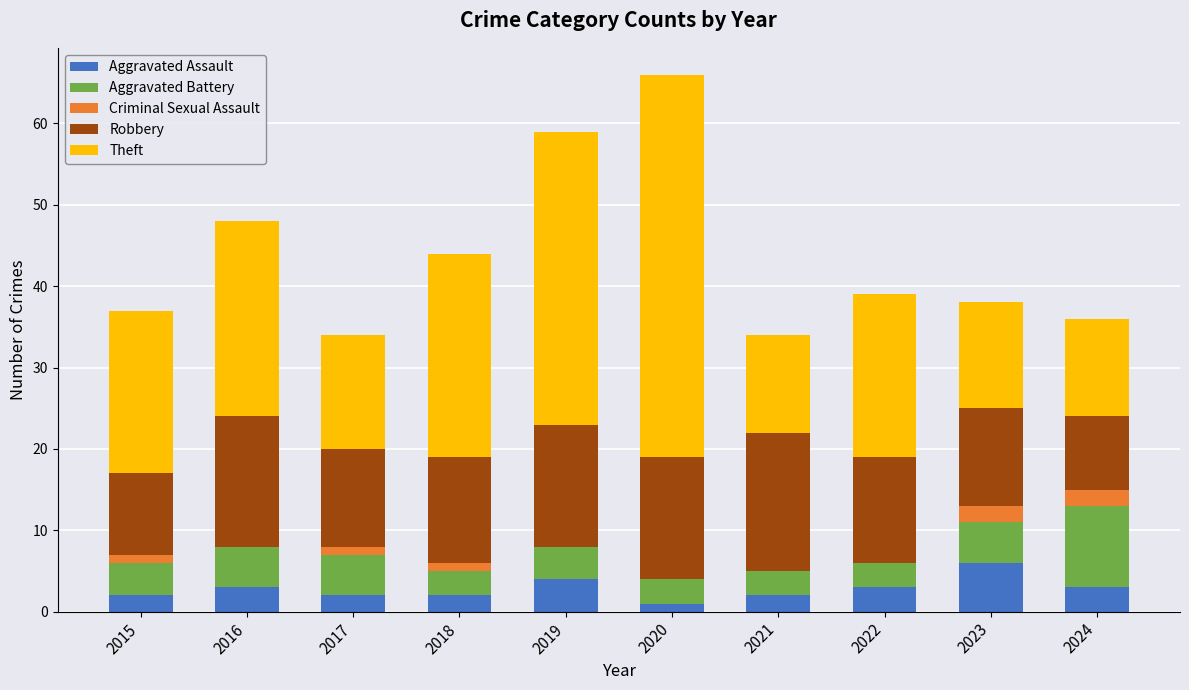

What is the total value across all series at 2024?

36